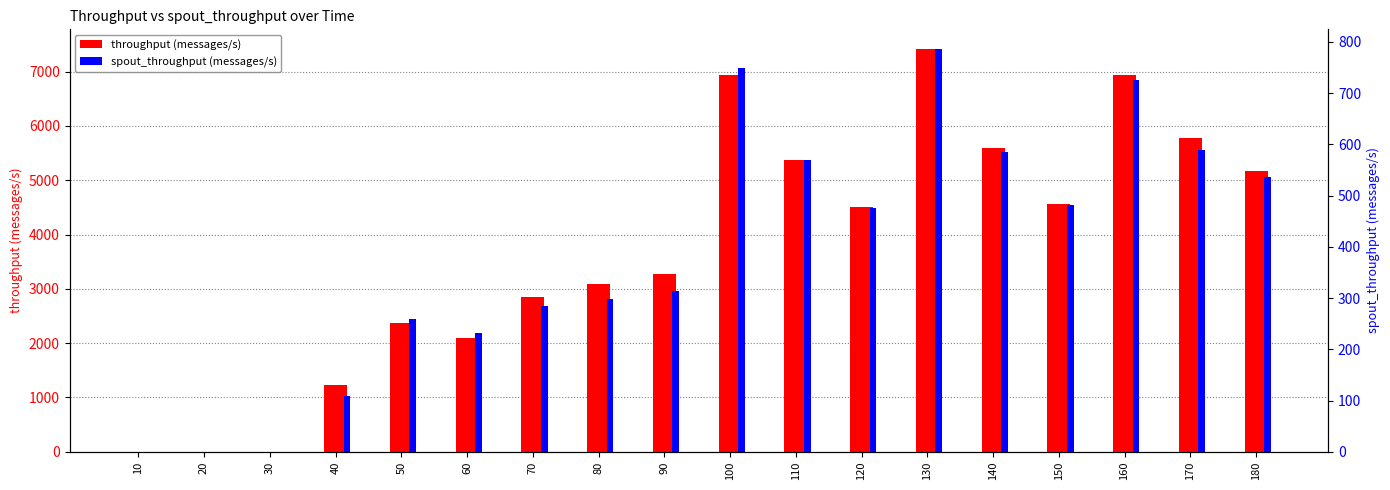

At 100, list the series in order from largest to smallest.

throughput (messages/s), spout_throughput (messages/s)